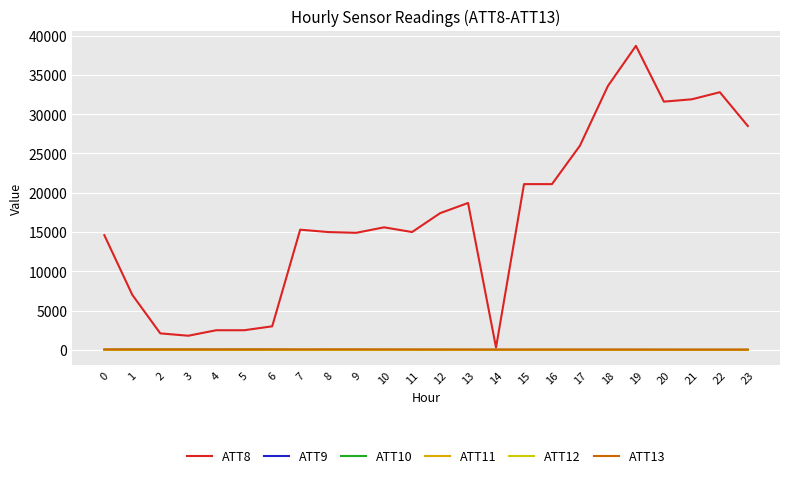

Is this an area chart (filled region under the line)?

No